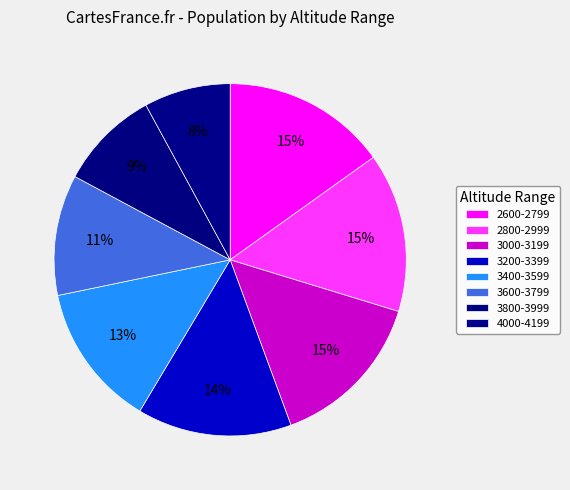

Which category has the smallest portion of the pie?

4000-4199